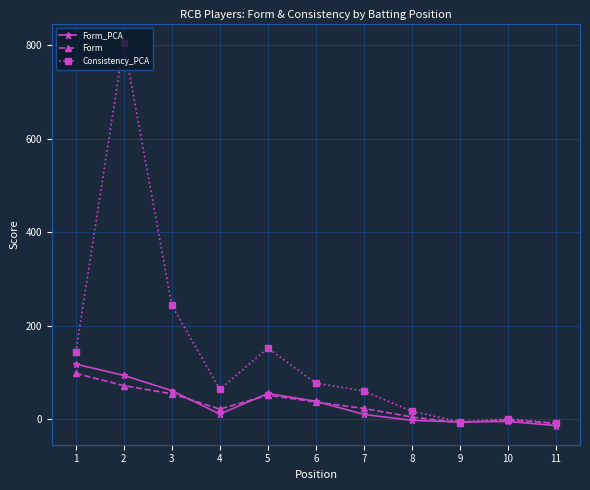

Is it true that Consistency_PCA equals -5.8 at 9?

True